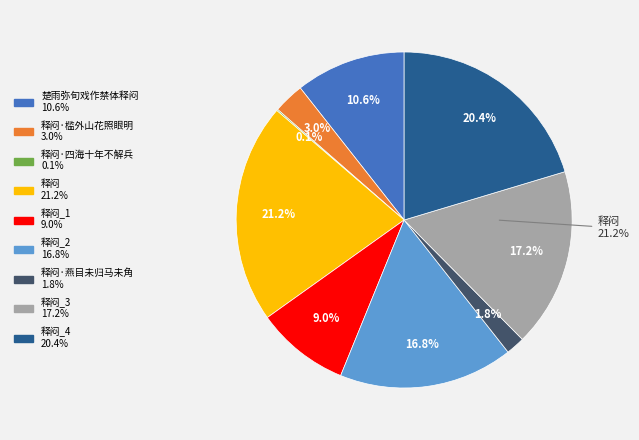

Rank the categories by value from highest to lowest.

释闷, 释闷, 释闷, 释闷, 楚雨弥旬戏作禁体释闷, 释闷, 释闷·槛外山花照眼明, 释闷·燕目未归马未角, 释闷·四海十年不解兵